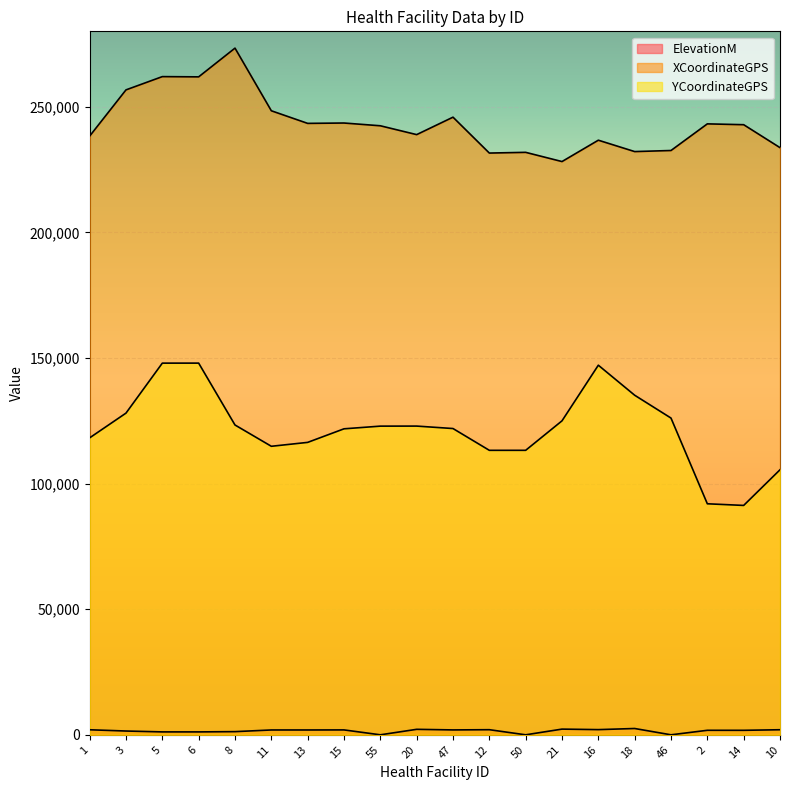

What position from the right is 15?

13